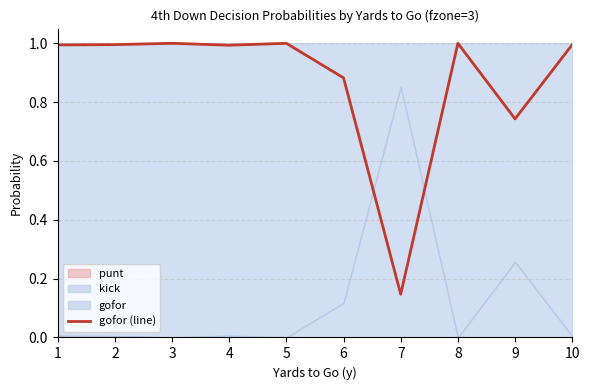

What is the value of the 7th point from the left?

0.1